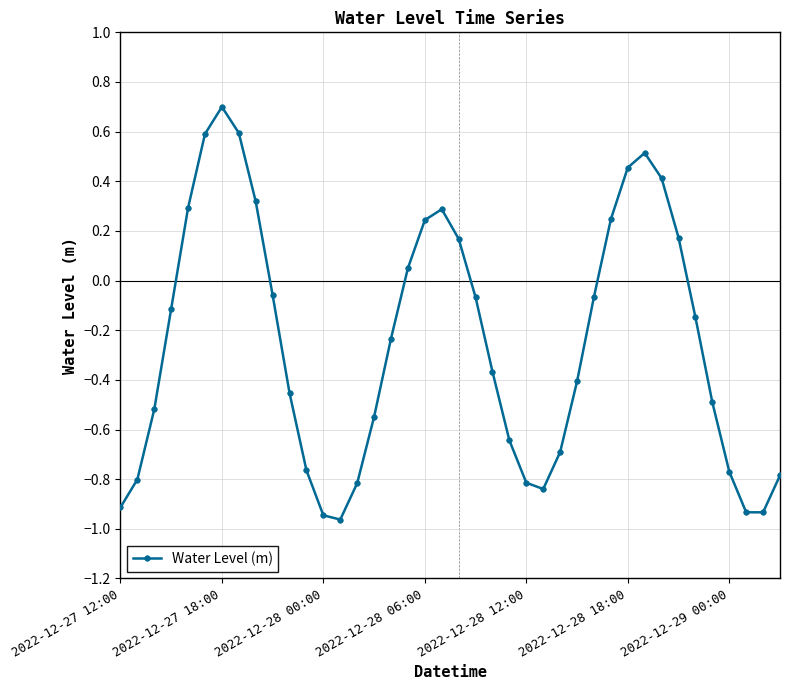

How many values are below zero?

26